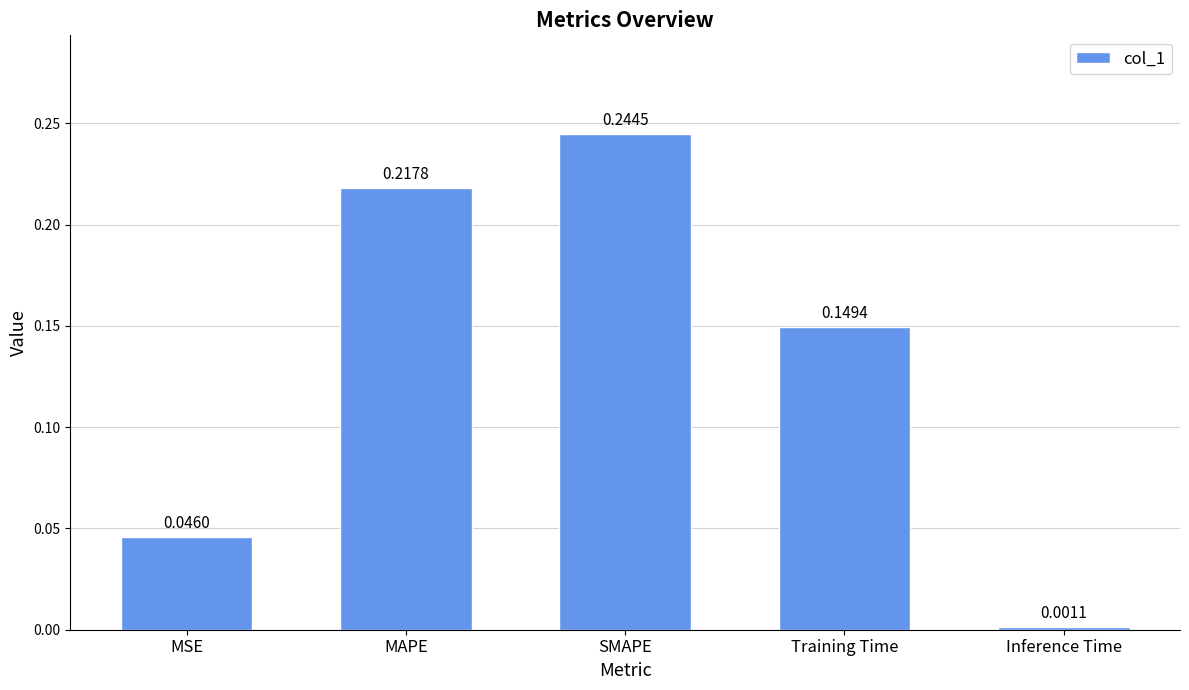

List the labels in order of value, smallest first.

Inference Time, MSE, Training Time, MAPE, SMAPE